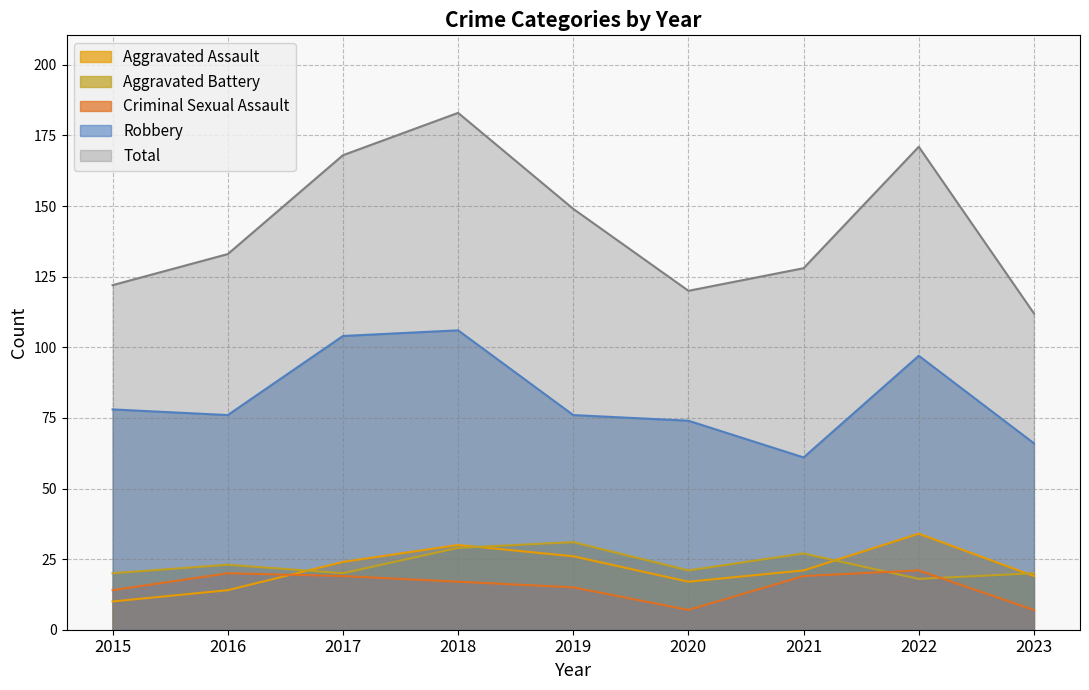

Is it true that Robbery equals 132 at 2019?

False